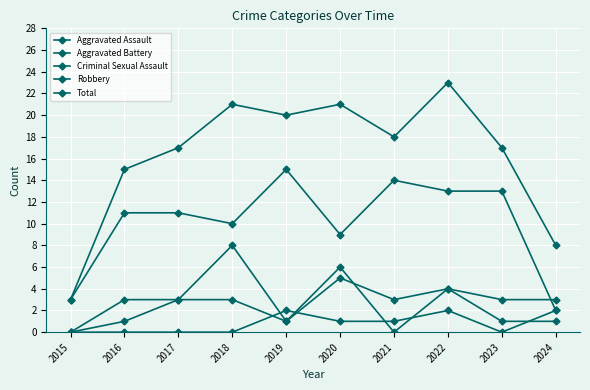

Does the chart display data point markers on the line(s)?

Yes